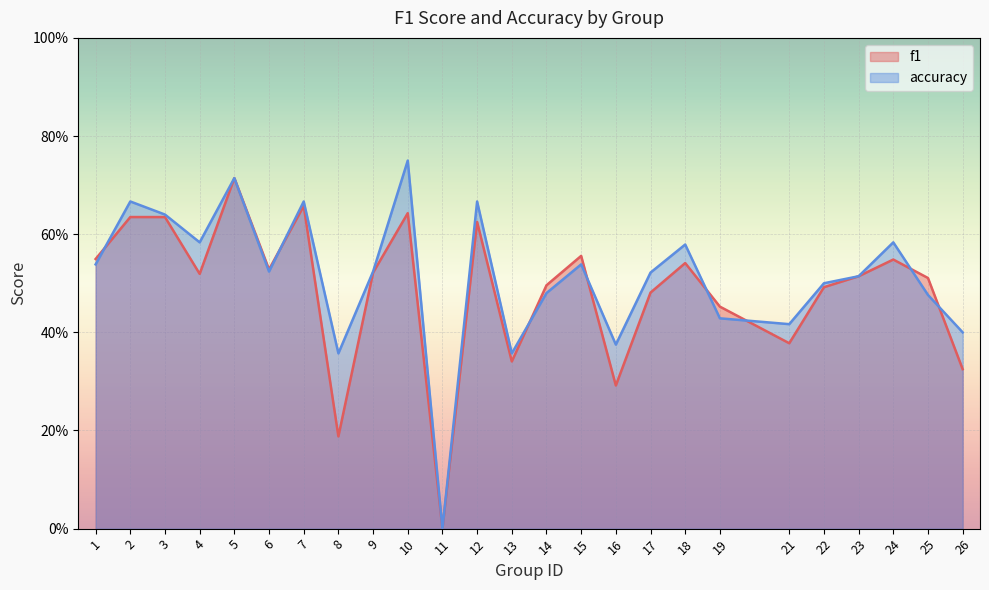

At which label does accuracy reach its peak?

10